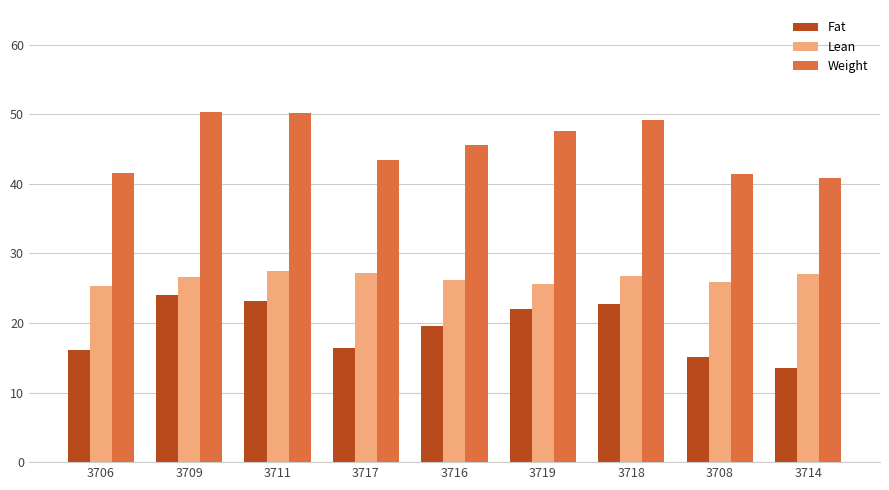

Which series has the largest total across all categories?

Weight